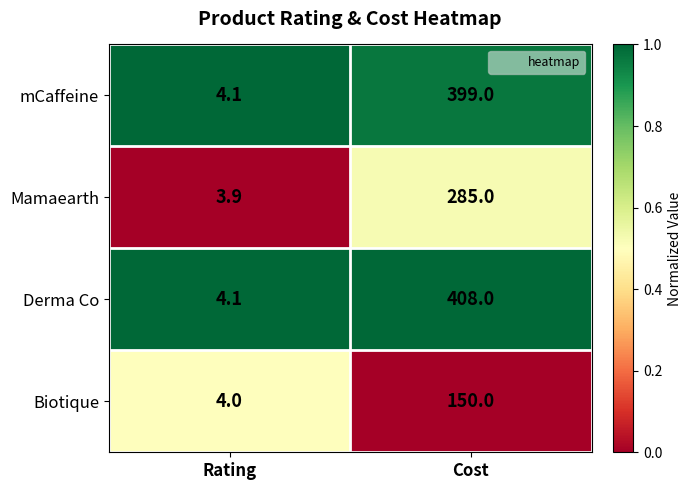

What is the spread (max minus min) of values at Cost?

258.0